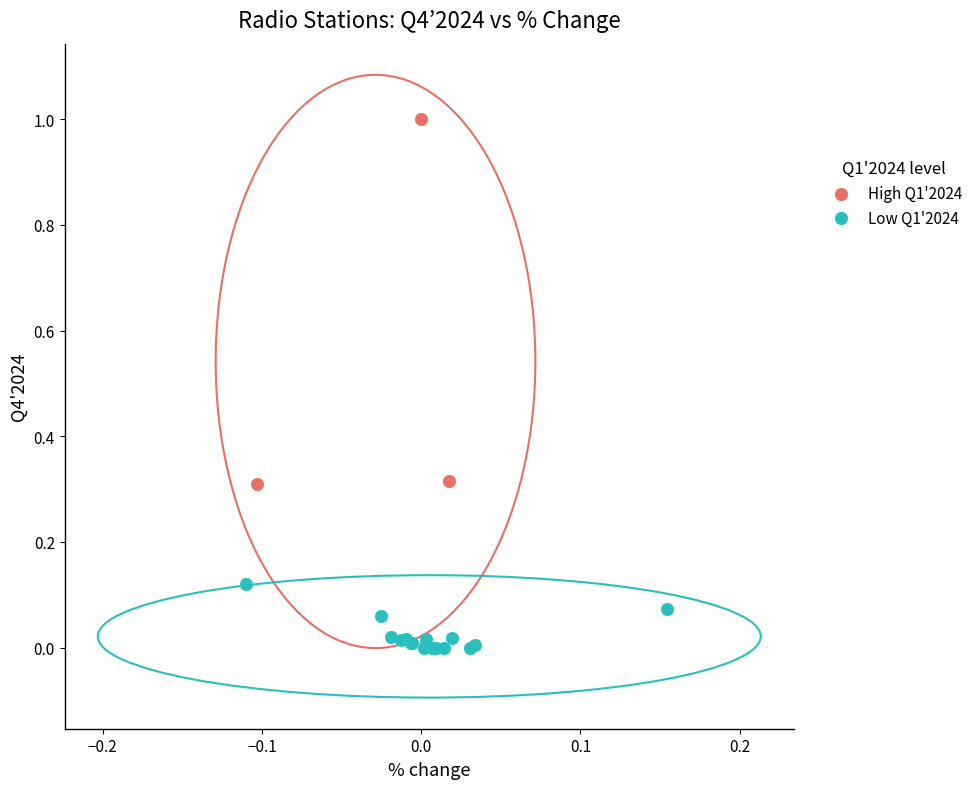

Which series reaches the maximum Y coordinate?

High Q1'2024